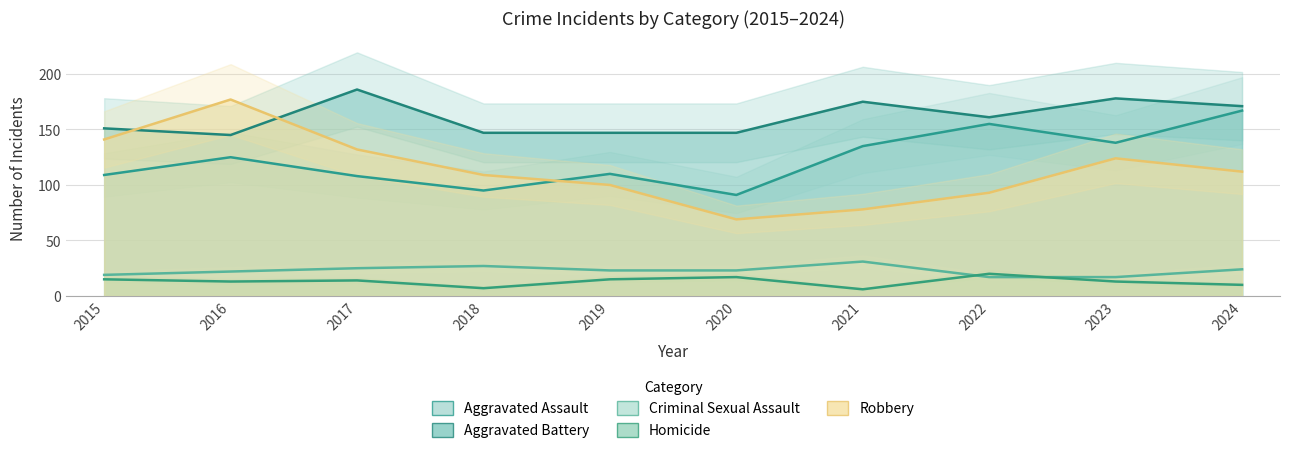

What value does the Homicide series have at 2021?

6